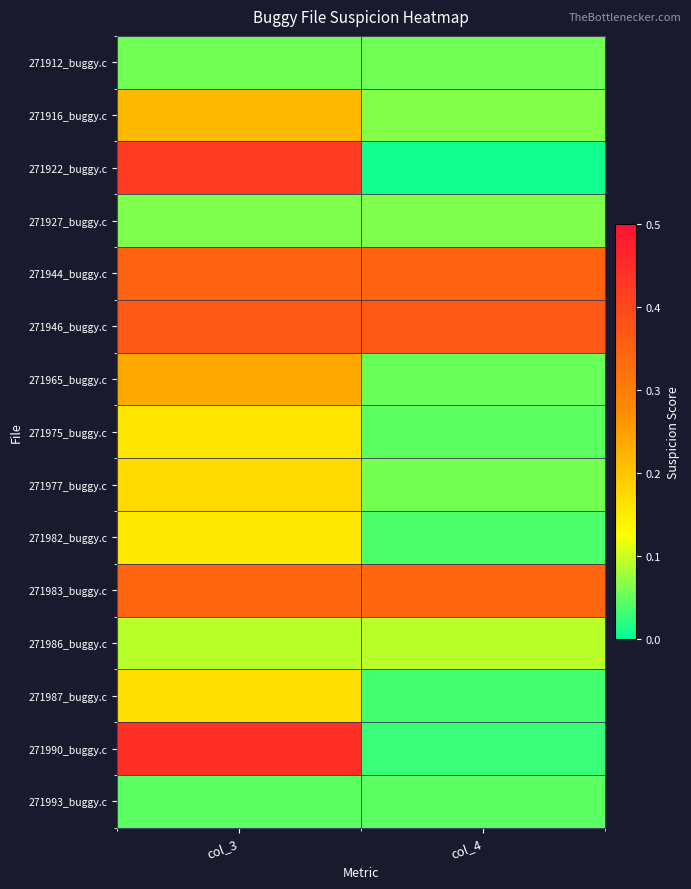

Reading left to right, extract all data points from this chart.

271912_buggy.c: col_3=0.1	col_4=0.1
271916_buggy.c: col_3=0.2	col_4=0.1
271922_buggy.c: col_3=0.4	col_4=0.0
271927_buggy.c: col_3=0.1	col_4=0.1
271944_buggy.c: col_3=0.3	col_4=0.3
271946_buggy.c: col_3=0.4	col_4=0.4
271965_buggy.c: col_3=0.2	col_4=0.1
271975_buggy.c: col_3=0.2	col_4=0.0
271977_buggy.c: col_3=0.2	col_4=0.1
271982_buggy.c: col_3=0.2	col_4=0.0
271983_buggy.c: col_3=0.3	col_4=0.3
271986_buggy.c: col_3=0.1	col_4=0.1
271987_buggy.c: col_3=0.2	col_4=0.0
271990_buggy.c: col_3=0.4	col_4=0.0
271993_buggy.c: col_3=0.0	col_4=0.0